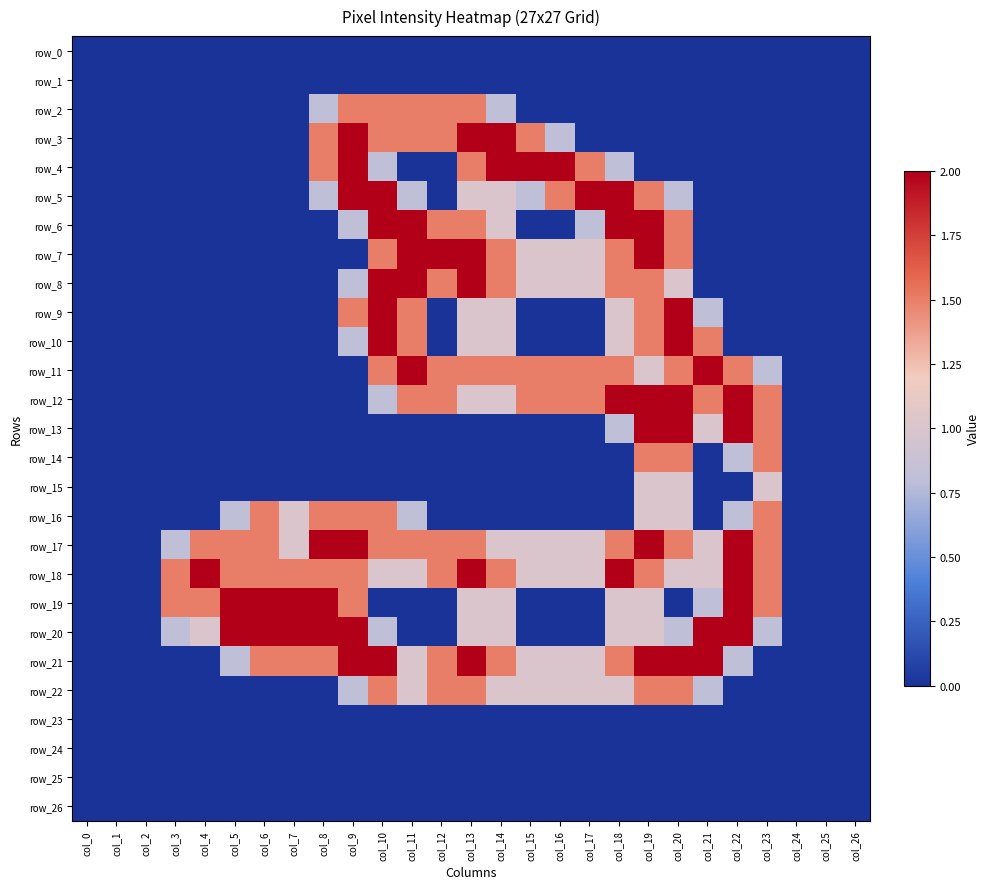

List the series in order of their peak value, highest first.

row_3, row_4, row_5, row_6, row_7, row_8, row_9, row_10, row_11, row_12, row_13, row_17, row_18, row_19, row_20, row_21, row_2, row_14, row_16, row_22, row_15, row_0, row_1, row_23, row_24, row_25, row_26